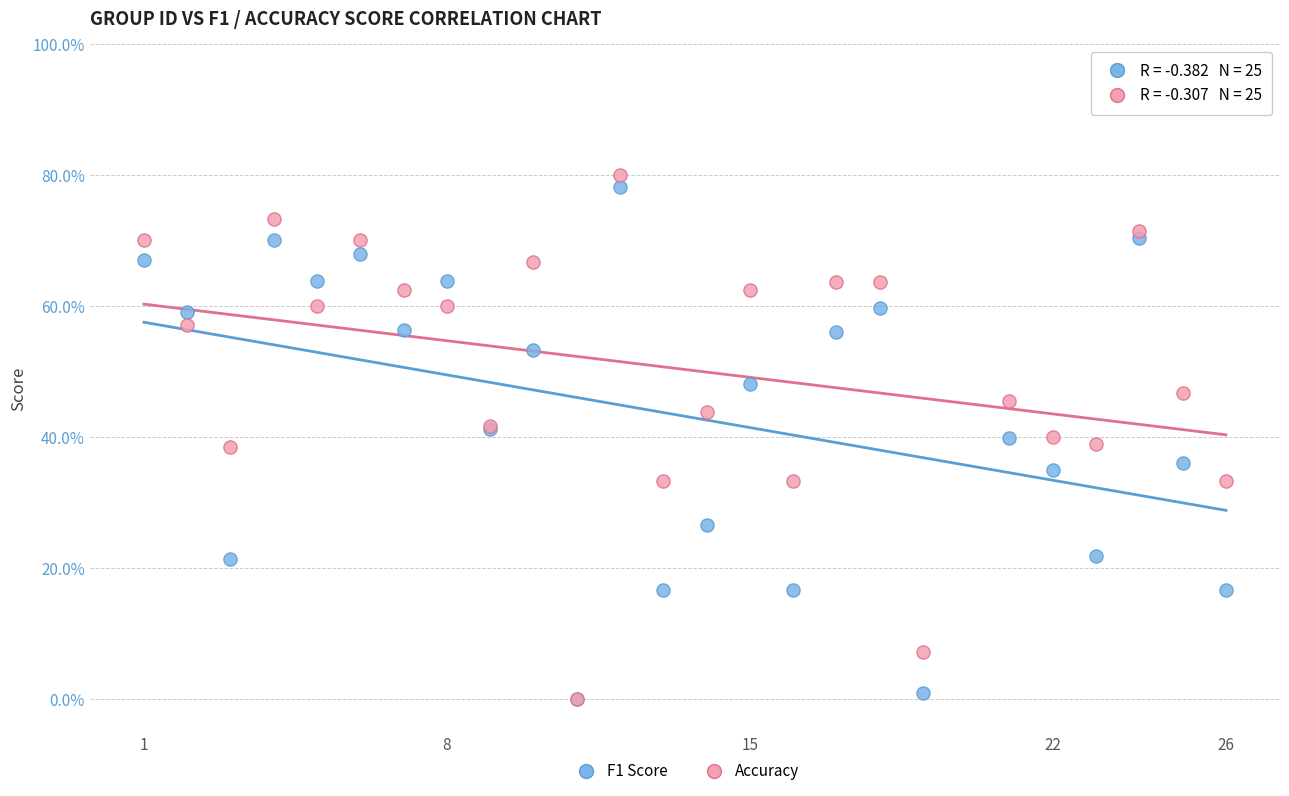

Which series contains the highest Y value?

Accuracy